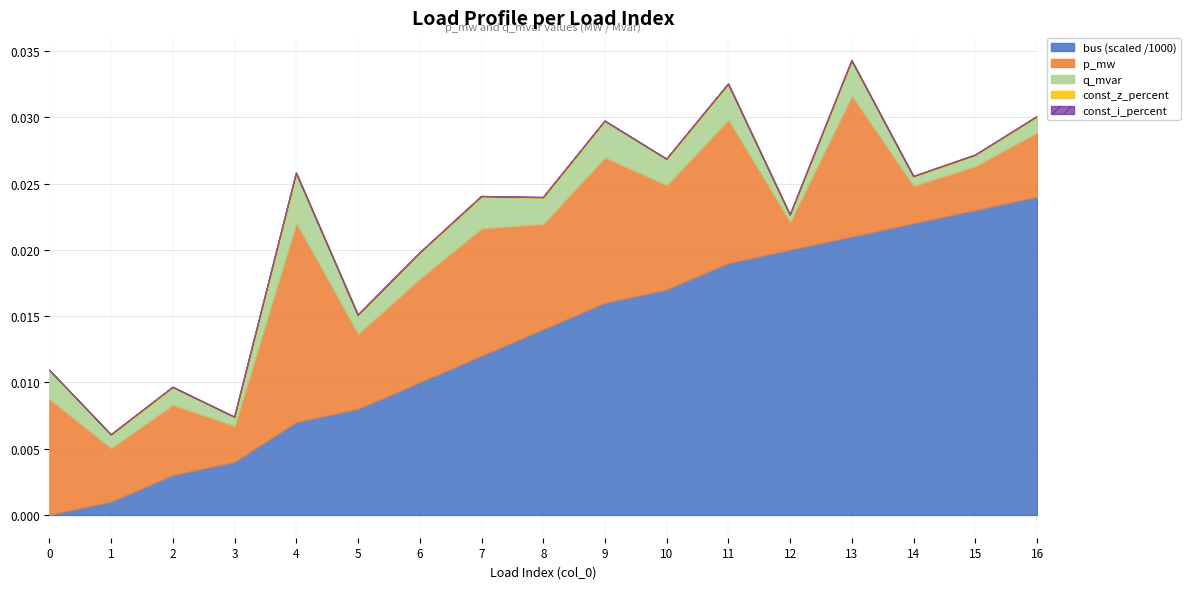

Reading left to right, list all the values displayed in this chart.

p_mw: 0.0	0.0	0.0	0.0	0.0	0.0	0.0	0.0	0.0	0.0	0.0	0.0	0.0	0.0	0.0	0.0	0.0
q_mvar: 0.0	0.0	0.0	0.0	0.0	0.0	0.0	0.0	0.0	0.0	0.0	0.0	0.0	0.0	0.0	0.0	0.0
bus: 0.0	1.0	3.0	4.0	7.0	8.0	10.0	12.0	14.0	16.0	17.0	19.0	20.0	21.0	22.0	23.0	24.0
const_z_percent: 0.0	0.0	0.0	0.0	0.0	0.0	0.0	0.0	0.0	0.0	0.0	0.0	0.0	0.0	0.0	0.0	0.0
const_i_percent: 0.0	0.0	0.0	0.0	0.0	0.0	0.0	0.0	0.0	0.0	0.0	0.0	0.0	0.0	0.0	0.0	0.0